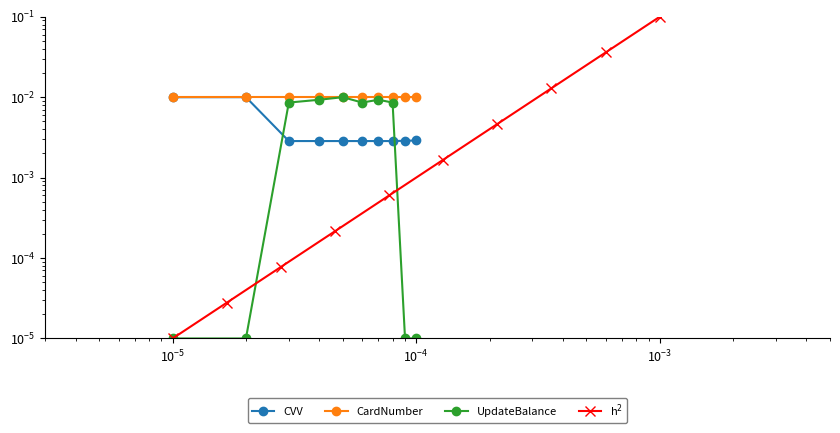

True or false: CardNumber and UpdateBalance cross at least once.

False